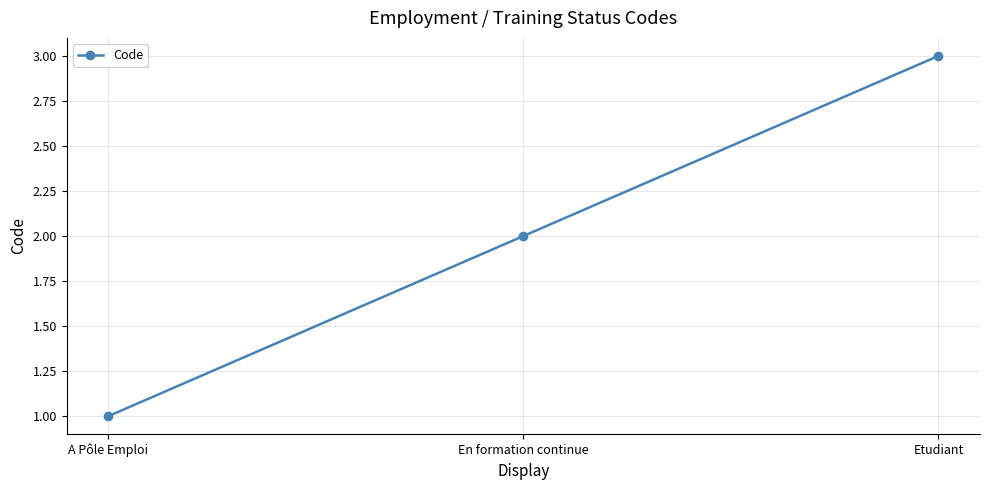

Between En formation continue and A Pôle Emploi, which is larger?

En formation continue